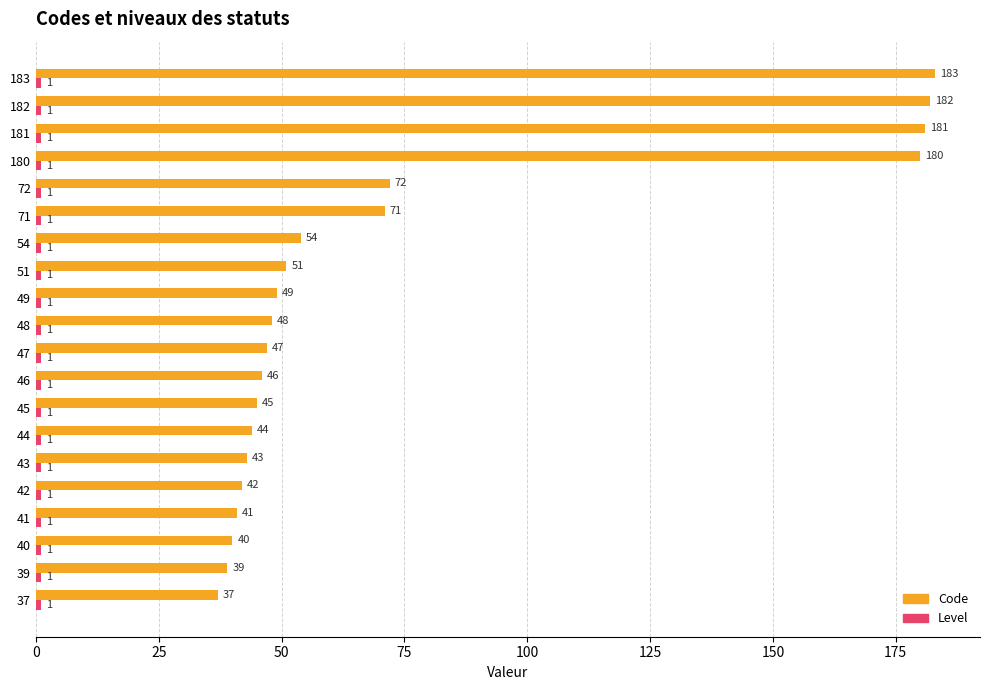

At how many categories does at least one series exceed 125?

4